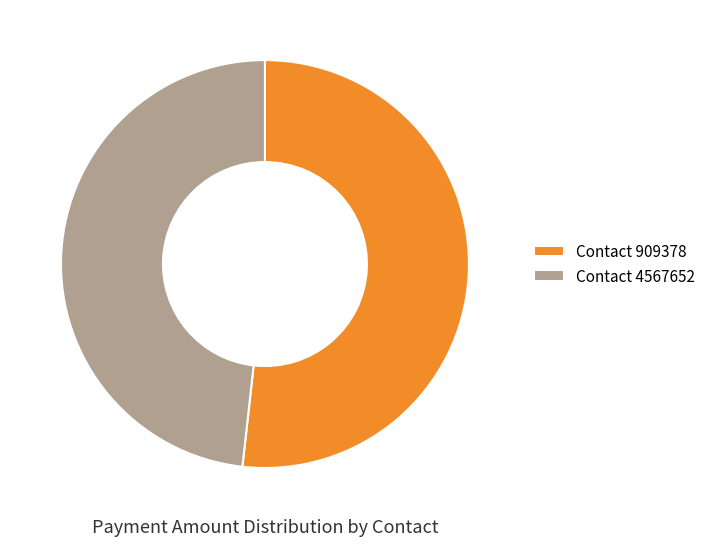

Is it true that Contact 4567652 is 54% of the pie?

False